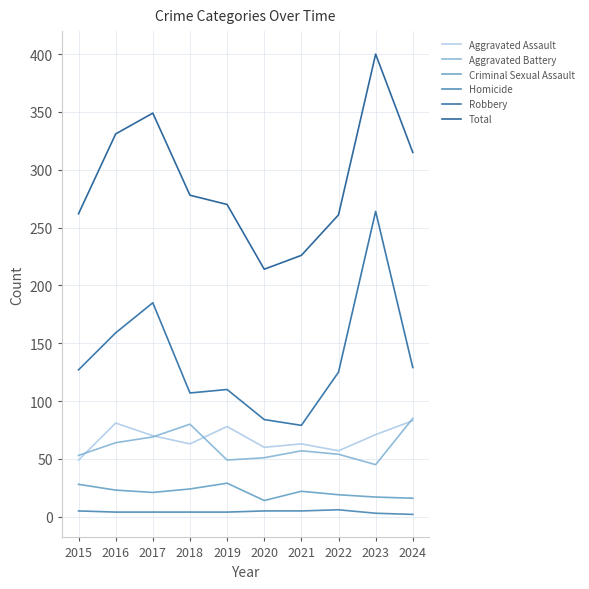

What is the minimum value for Aggravated Assault?

49